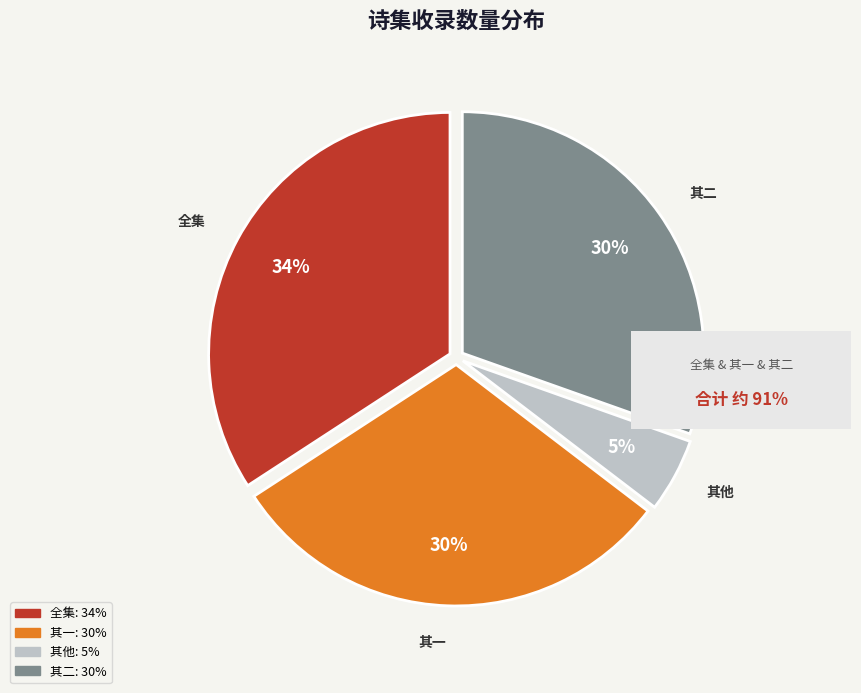

Is there any slice that represents more than half of the pie?

No